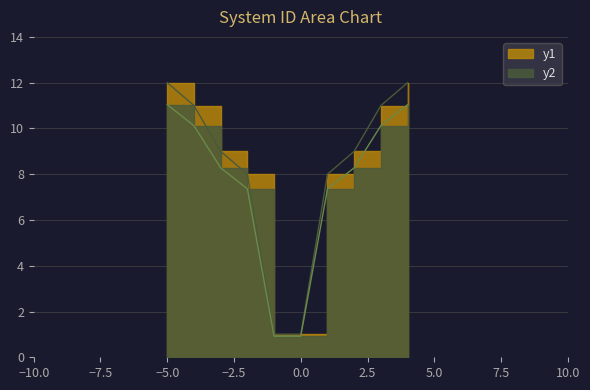

True or false: the data has more than 1 interior local peaks.

False